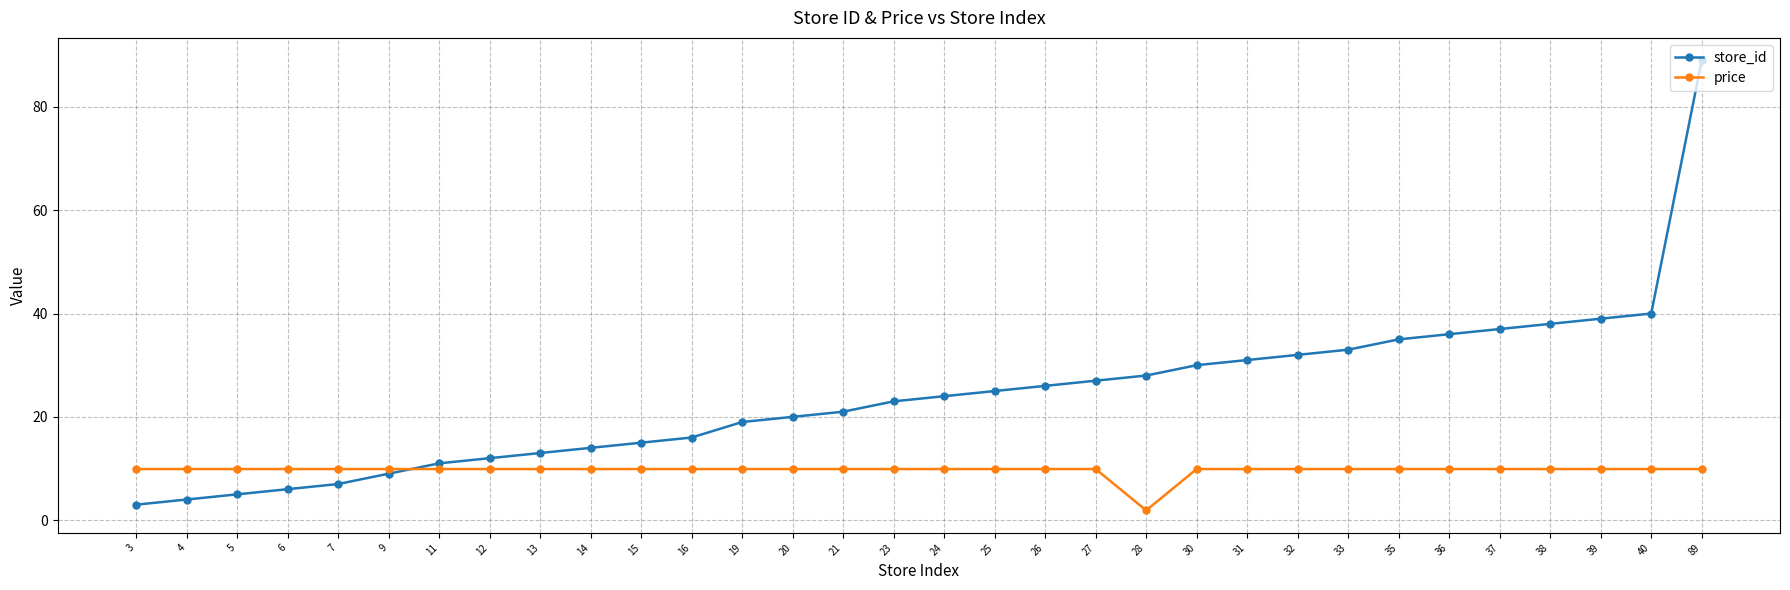

After their last crossing, which series has the higher values: store_id or price?

store_id